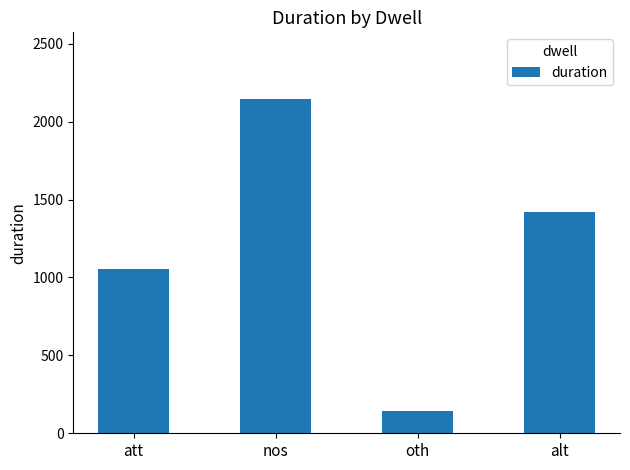

What is the label of the 1st bar from the left?

att